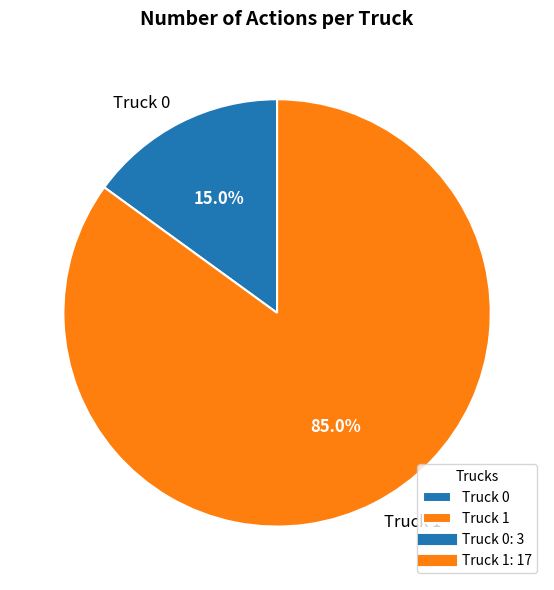

Which slice is the largest?

Truck 1